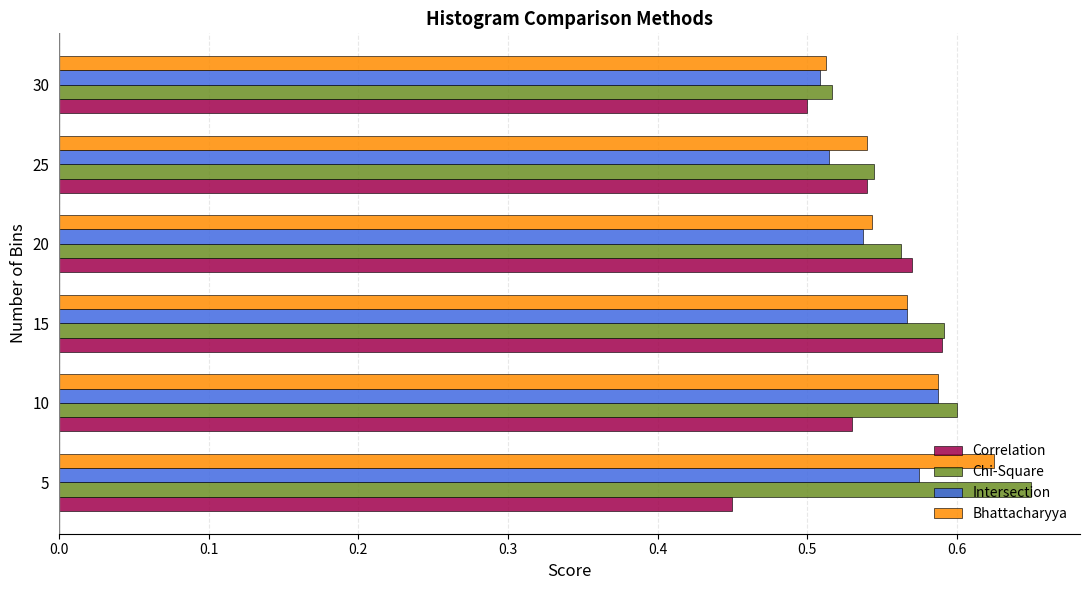

Which label corresponds to the smallest value in the chart?

5